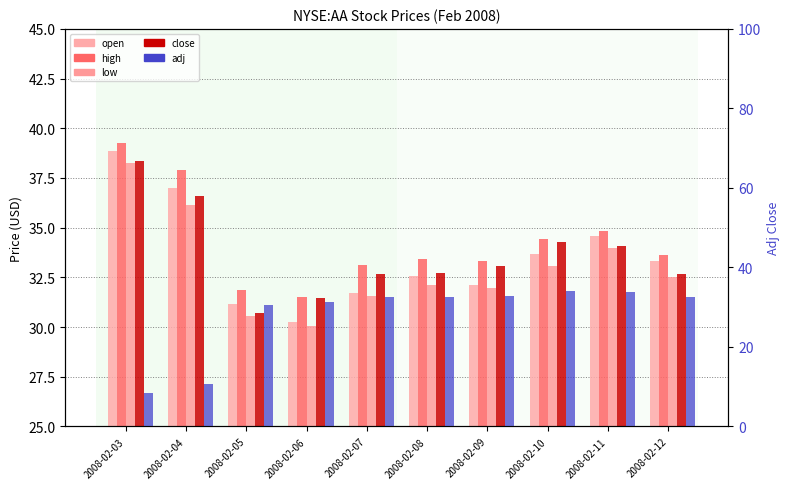

Where does the high series first go above 33?

2008-02-03